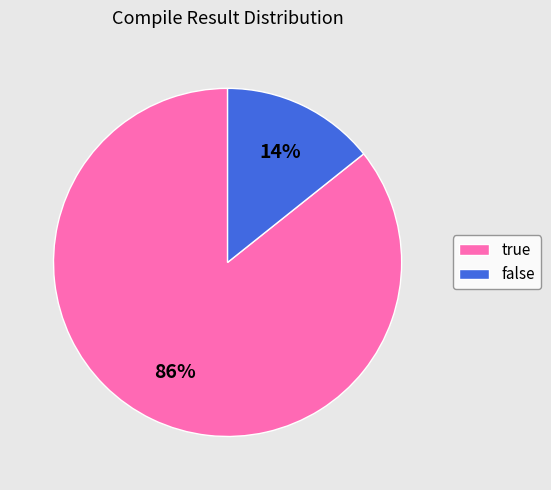

To the nearest percent, what portion does false represent?

14%